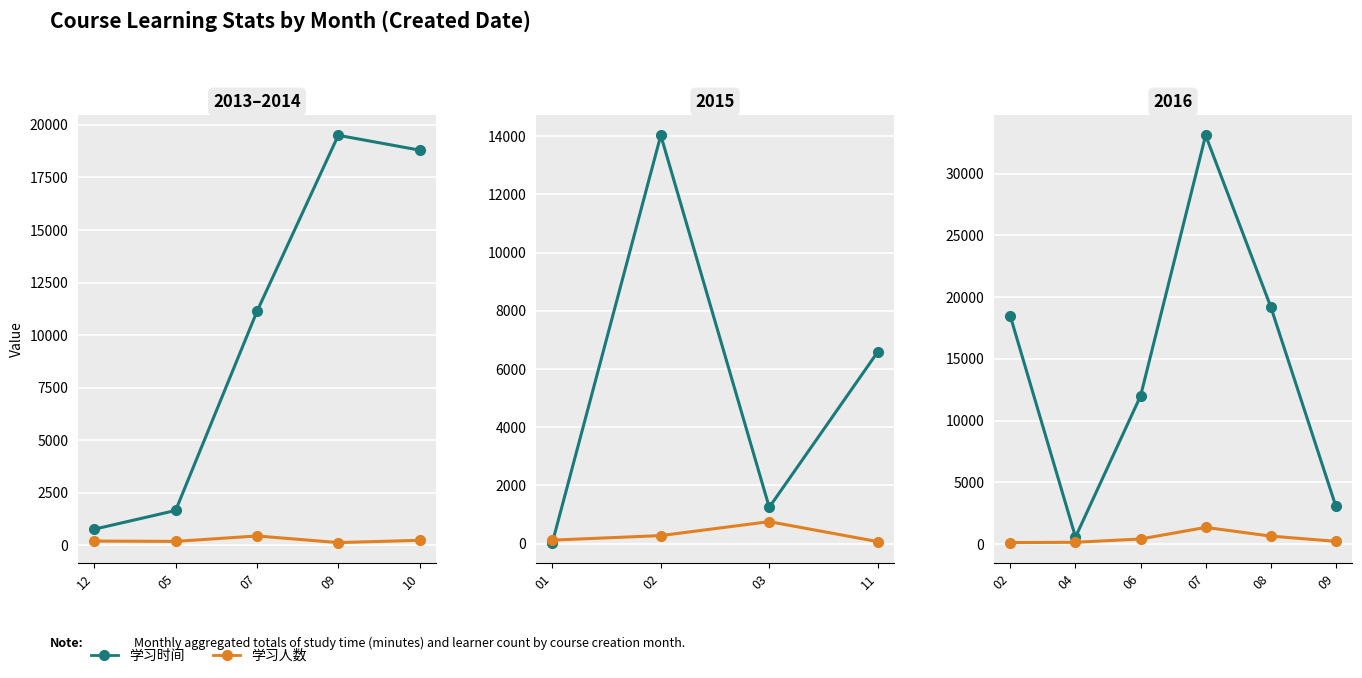

What is the value of the 学习时间 point at the 3rd from the left?

11994